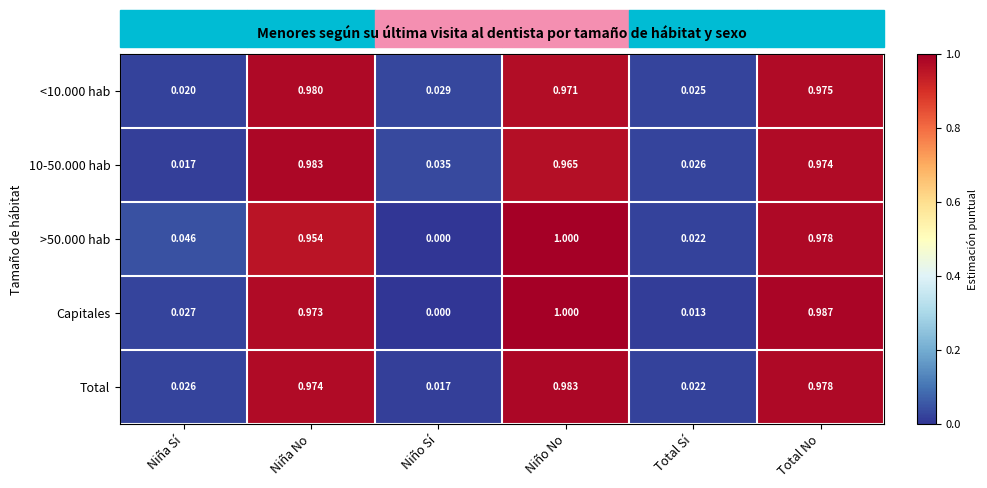

List the labels in order of <10.000 hab value, smallest first.

Niña Sí, Total Sí, Niño Sí, Niño No, Total No, Niña No